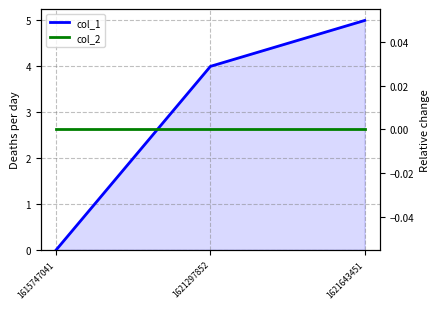

What are all the series names shown in the legend?

col_1, col_2